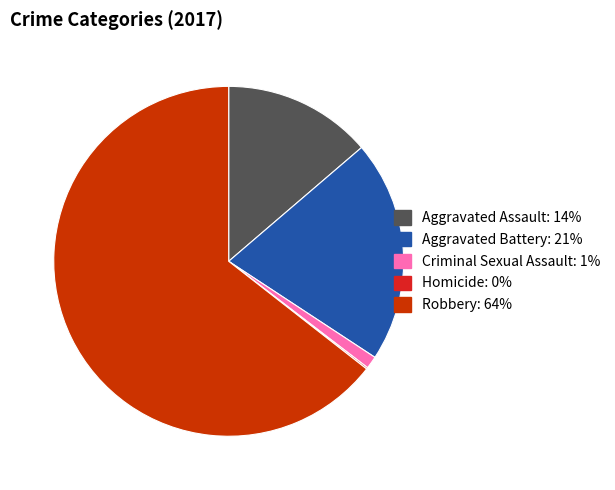

What is the largest slice in the pie chart?

Robbery